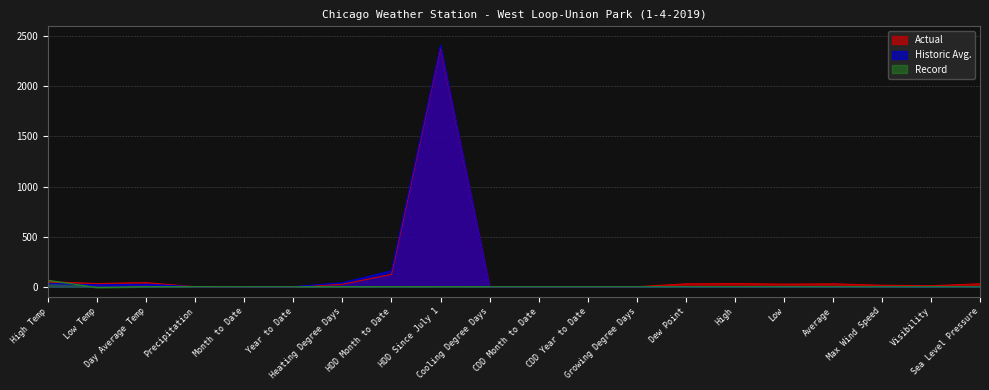

How many categories are shown in the chart?

20